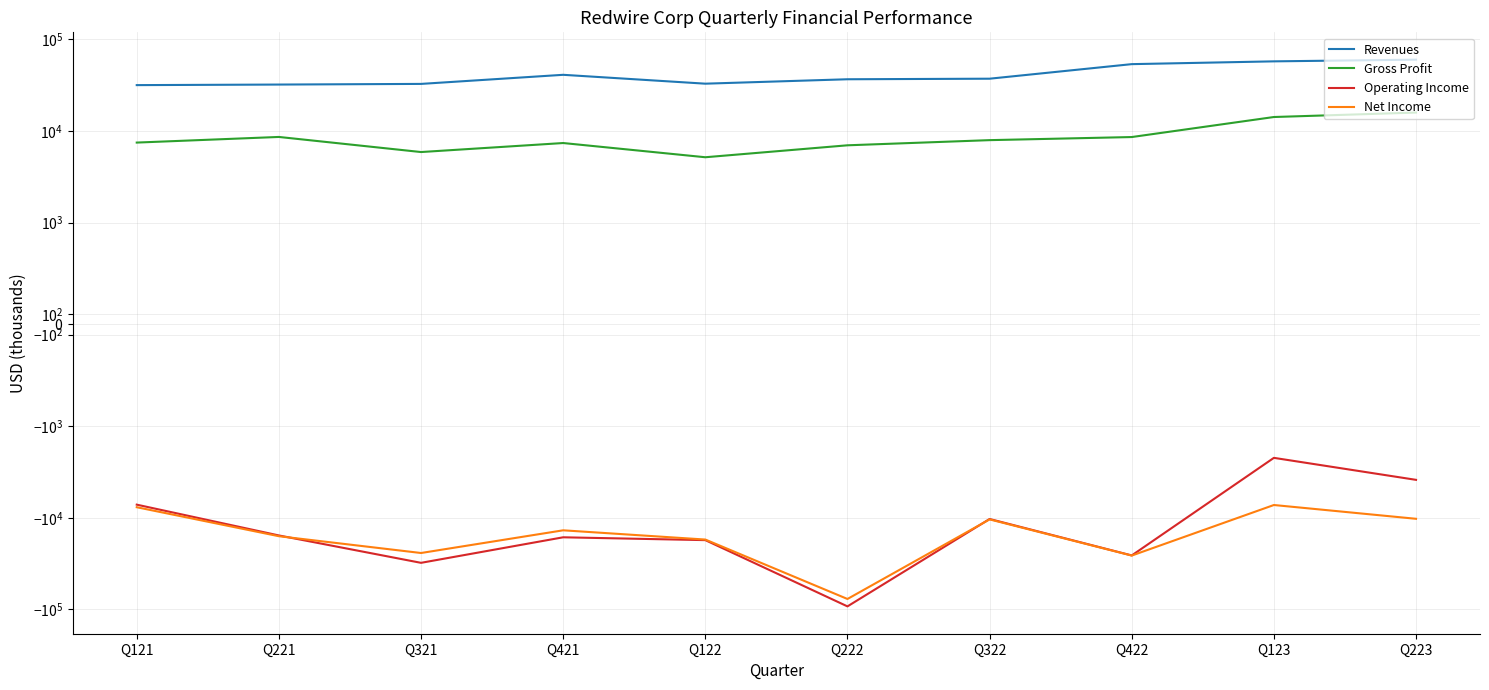

What position from the right is Q322?

4